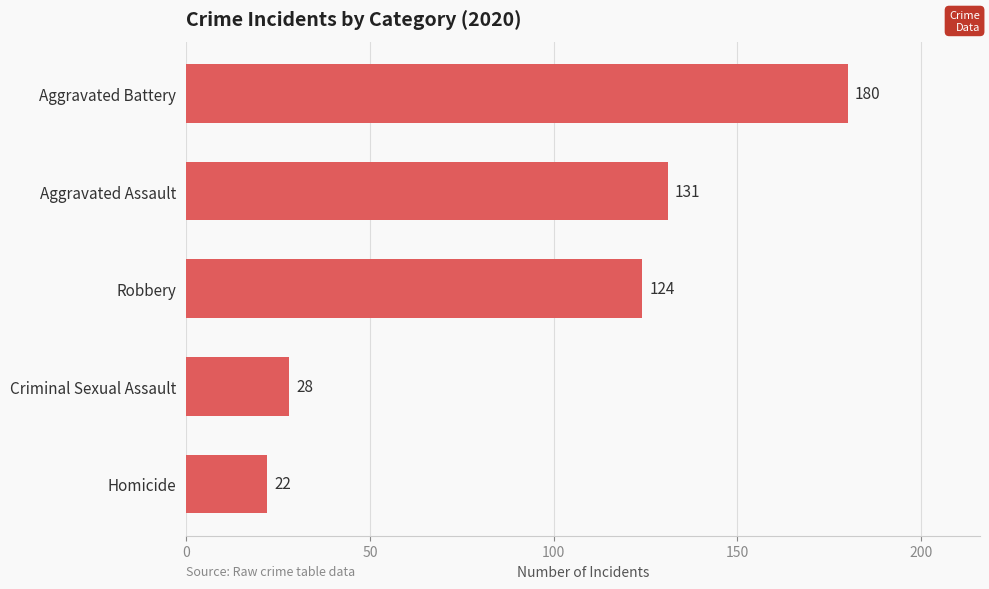

Reading bottom to top, list all the values displayed in this chart.

Homicide=22	Criminal Sexual Assault=28	Robbery=124	Aggravated Assault=131	Aggravated Battery=180